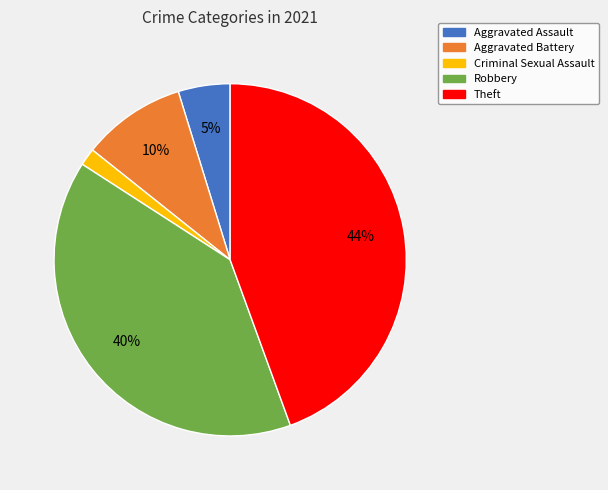

Between Aggravated Assault and Robbery, which is larger?

Robbery